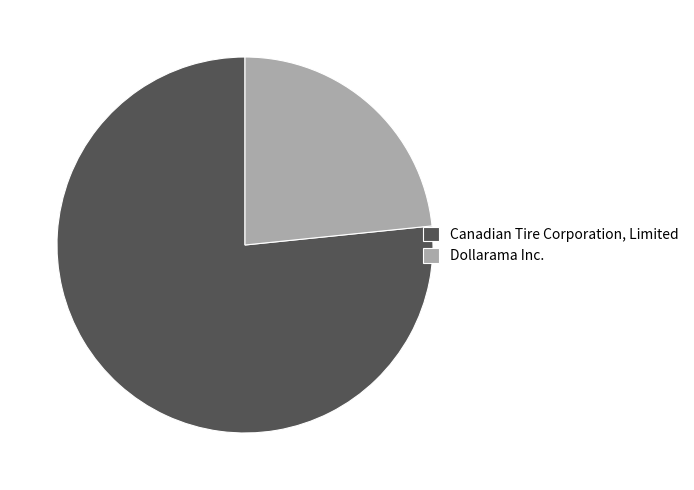

Rank the categories by value from highest to lowest.

Canadian Tire Corporation, Limited, Dollarama Inc.